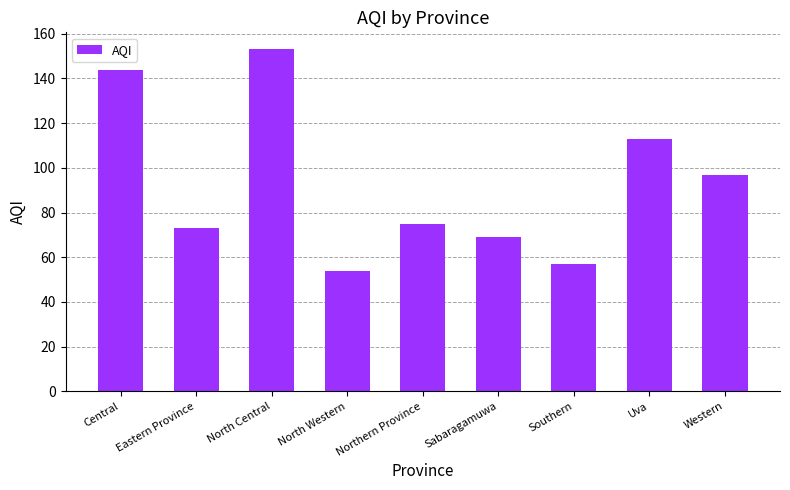

Rank the categories by value from lowest to highest.

North Western, Southern, Sabaragamuwa, Eastern Province, Northern Province, Western, Uva, Central, North Central